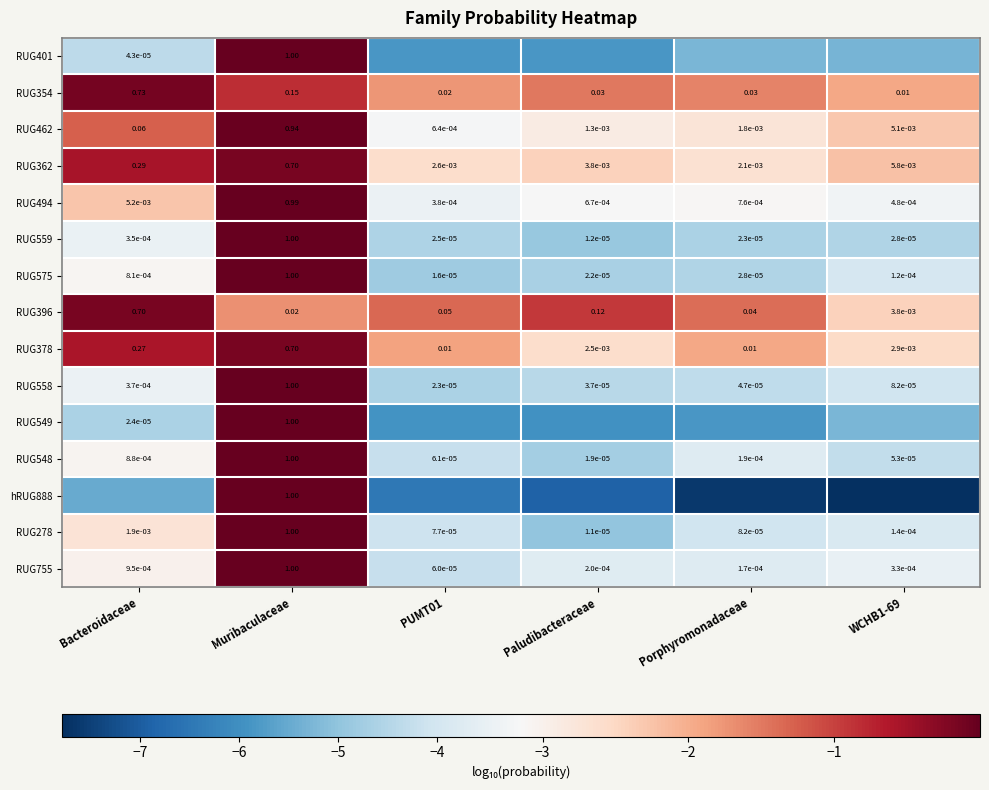

Is the value of RUG401 at Bacteroidaceae greater than the value of RUG462 at Paludibacteraceae?

No